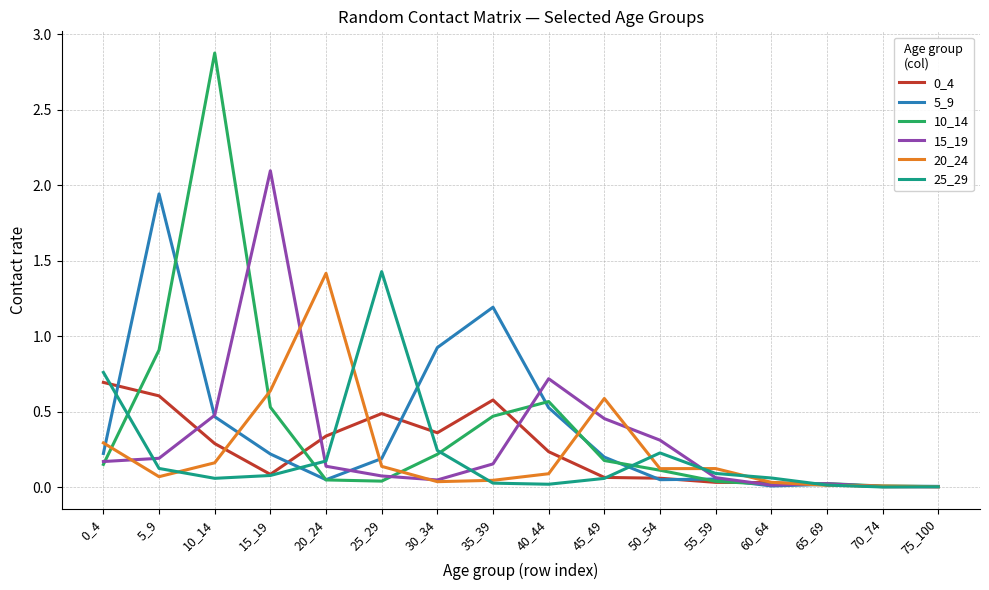

Is the value of 20_24 at 45_49 greater than the value of 15_19 at 70_74?

Yes